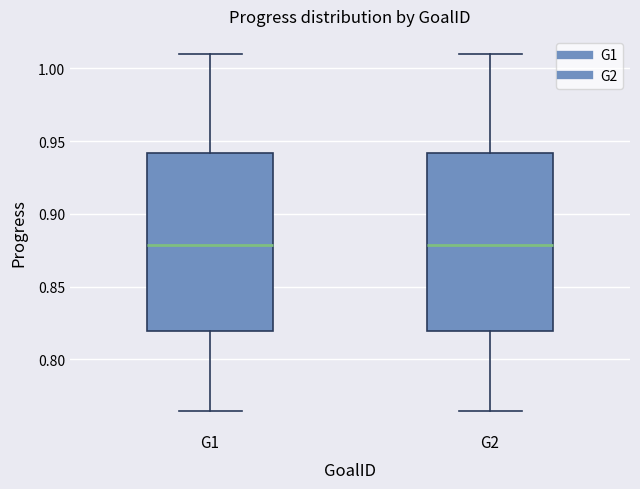

Reading left to right, read every box against the y-axis: the position of its median line, the range the box covers, and the ends of its whiskers. The values are not printed on the chart, so give them approximately, as read against the axis.

G1: median 0.880, box 0.820 to 0.940, whiskers 0.765 to 1.010
G2: median 0.880, box 0.820 to 0.940, whiskers 0.765 to 1.010